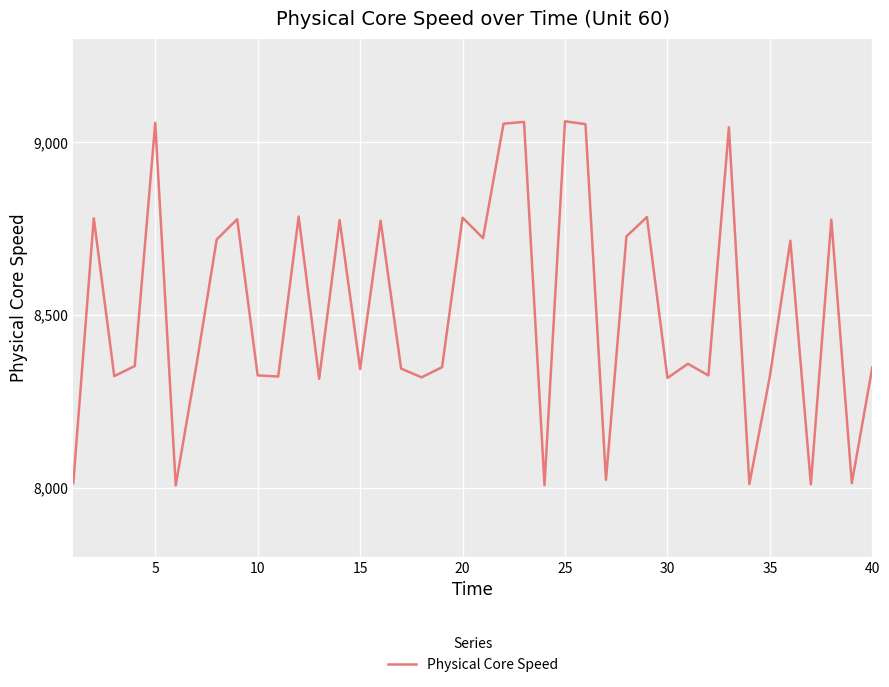

What is the difference between the maximum and minimum values?

1054.4